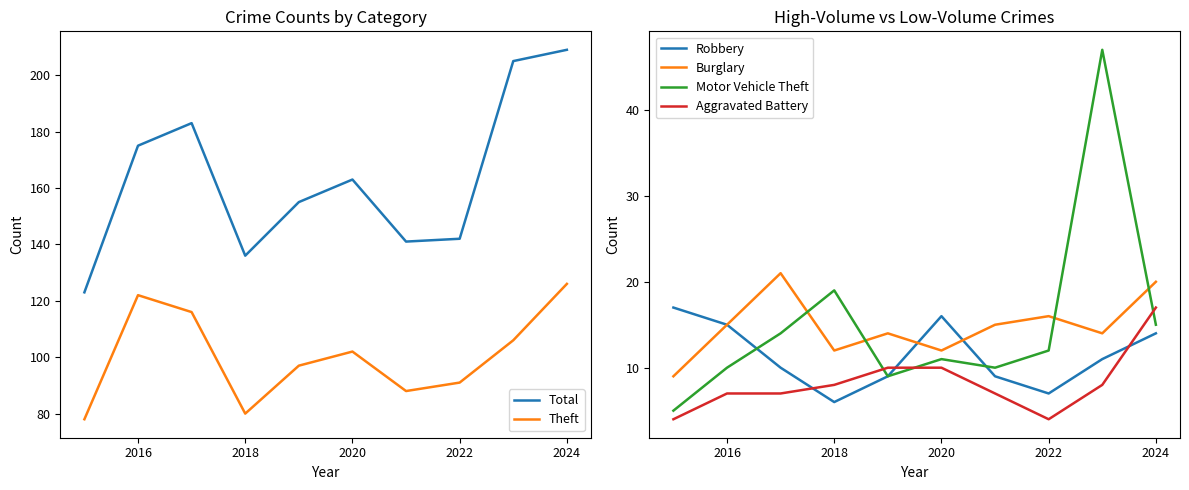

What is the difference between the maximum and second lowest values in the Burglary series?

9